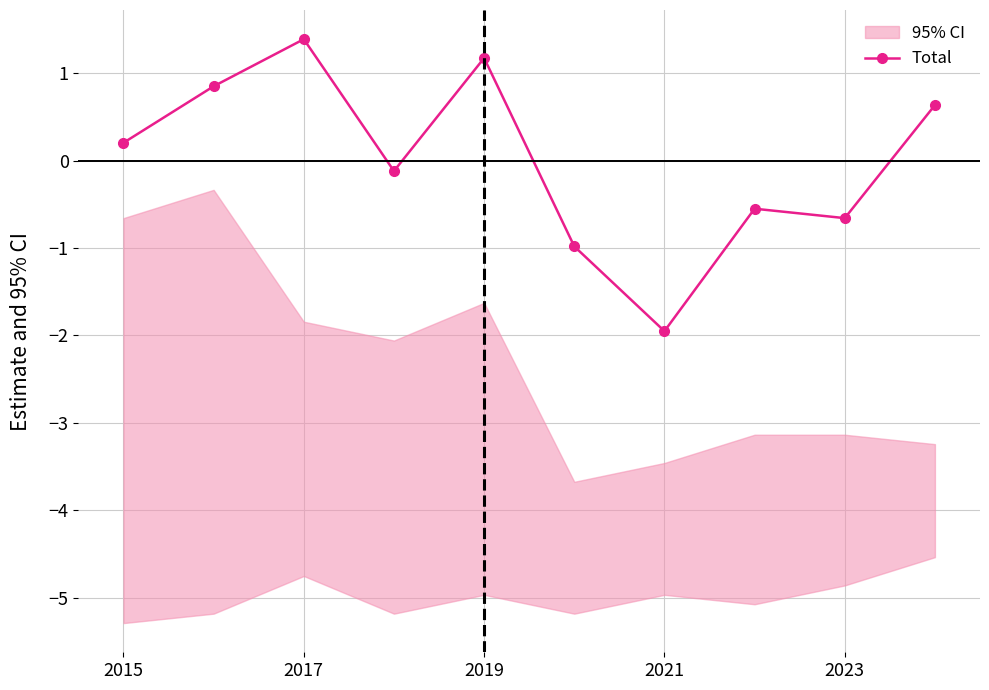

Which category has the highest value in the Total series?

2017